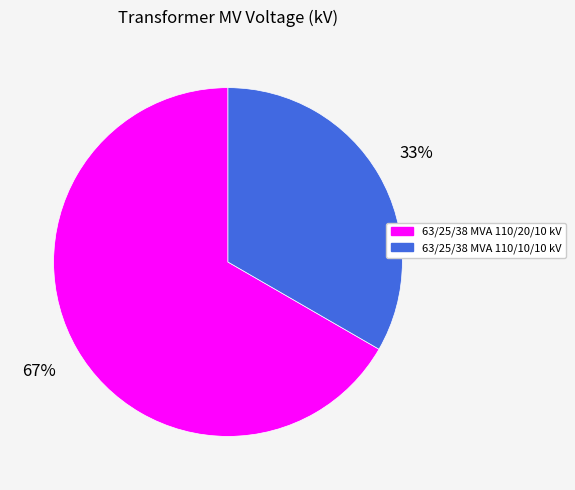

To the nearest percent, what is the average slice percentage?

50%